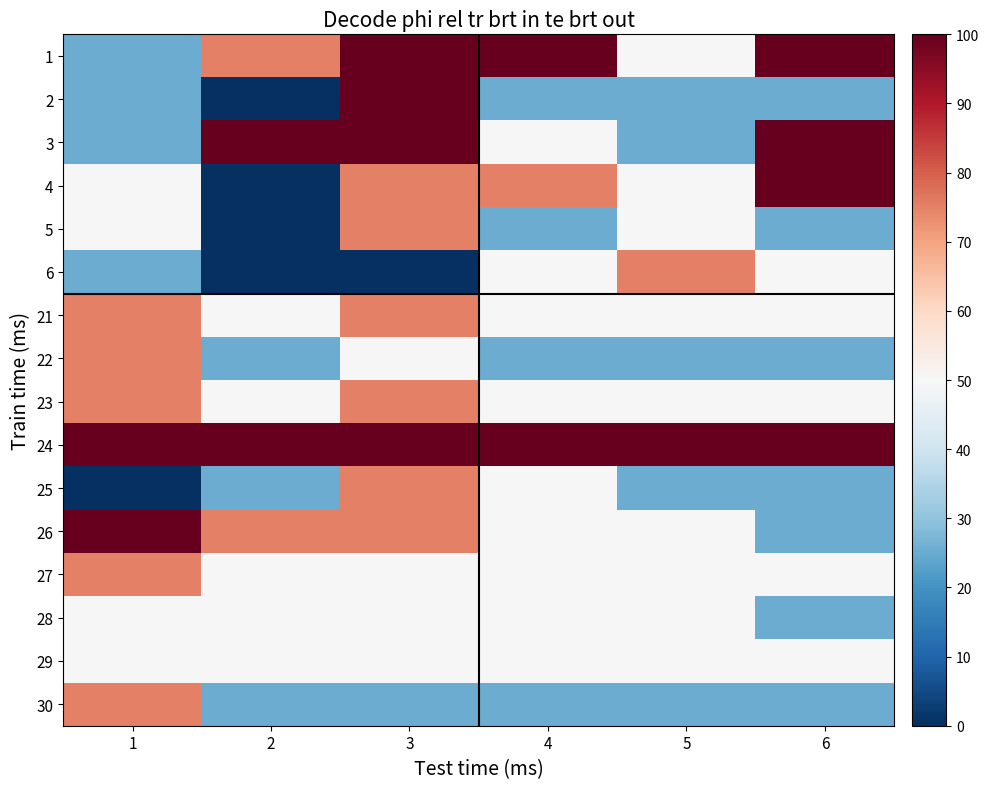

Reading left to right, list all the values displayed in this chart.

1: 1=25	2=75	3=100	4=100	5=50	6=100
2: 1=25	2=0	3=100	4=25	5=25	6=25
3: 1=25	2=100	3=100	4=50	5=25	6=100
4: 1=50	2=0	3=75	4=75	5=50	6=100
5: 1=50	2=0	3=75	4=25	5=50	6=25
6: 1=25	2=0	3=0	4=50	5=75	6=50
21: 1=75	2=50	3=75	4=50	5=50	6=50
22: 1=75	2=25	3=50	4=25	5=25	6=25
23: 1=75	2=50	3=75	4=50	5=50	6=50
24: 1=100	2=100	3=100	4=100	5=100	6=100
25: 1=0	2=25	3=75	4=50	5=25	6=25
26: 1=100	2=75	3=75	4=50	5=50	6=25
27: 1=75	2=50	3=50	4=50	5=50	6=50
28: 1=50	2=50	3=50	4=50	5=50	6=25
29: 1=50	2=50	3=50	4=50	5=50	6=50
30: 1=75	2=25	3=25	4=25	5=25	6=25